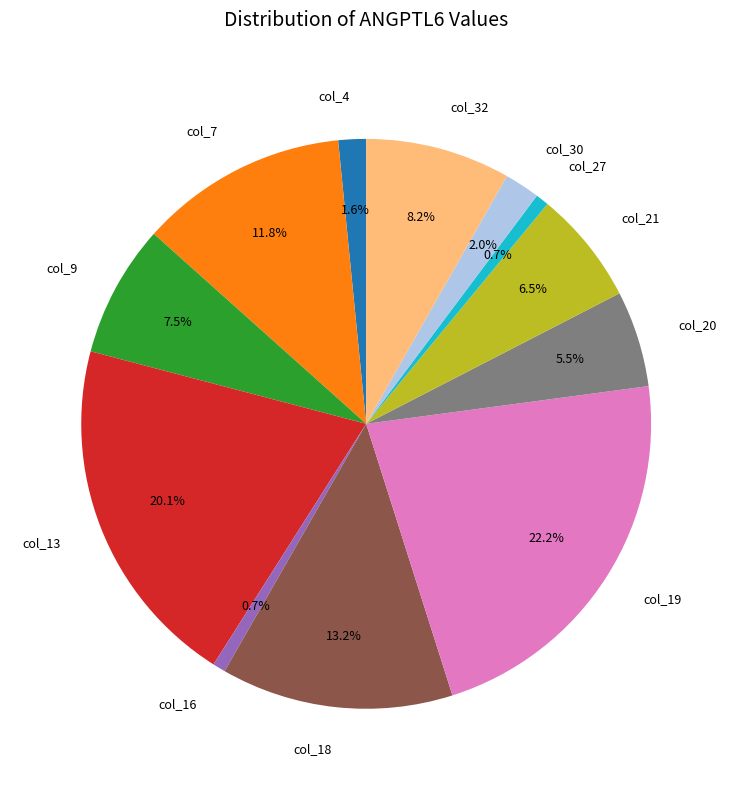

What percentage is NOT represented by col_4?

98.4%